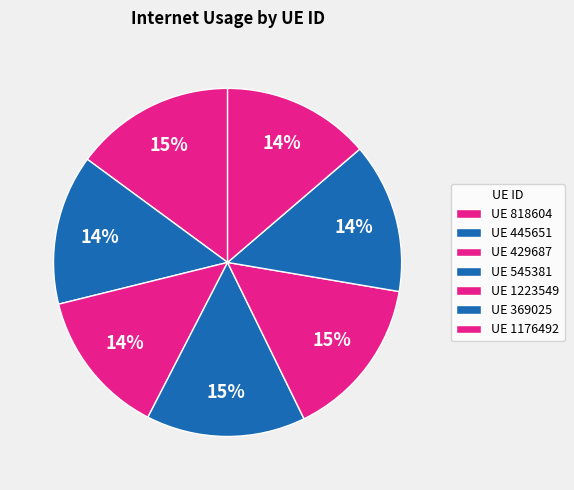

Rank the categories by value from lowest to highest.

429687, 1176492, 445651, 369025, 545381, 818604, 1223549